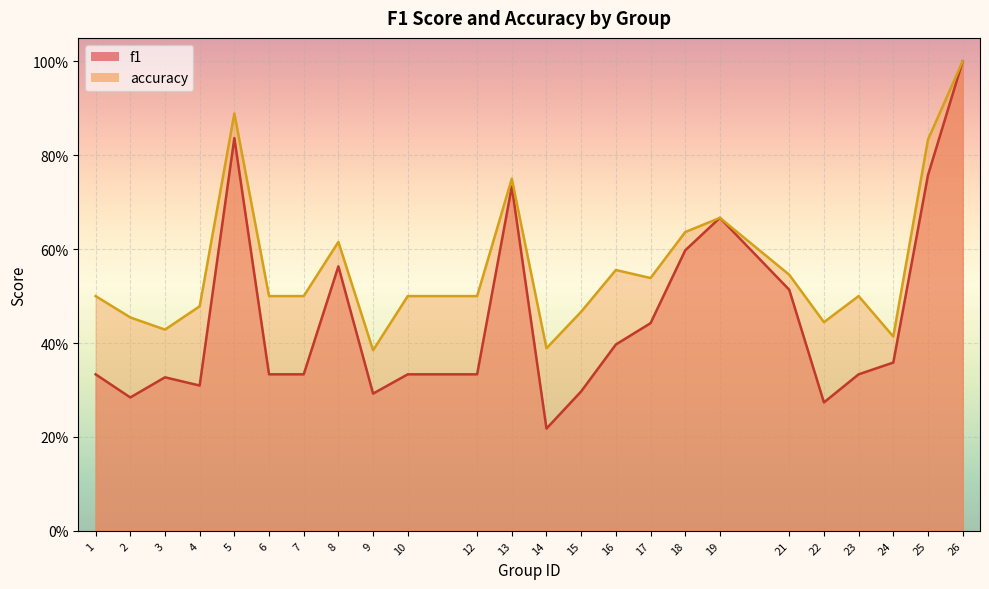

What is the value of the f1 point at the 11th from the left?

0.3